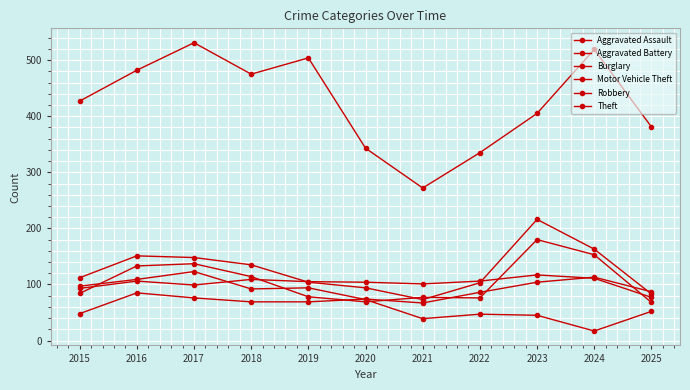

After their last crossing, which series has the higher values: Robbery or Motor Vehicle Theft?

Motor Vehicle Theft